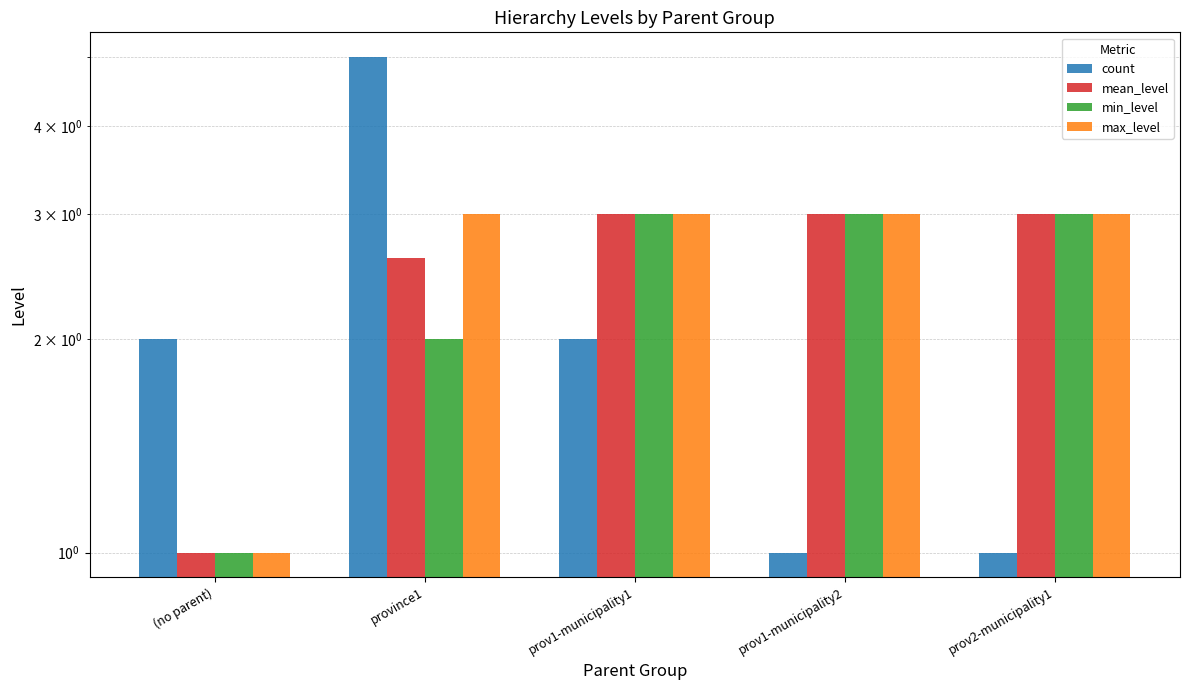

Reading left to right, list all the values displayed in this chart.

count: (no parent)=2.0	province1=5.0	prov1-municipality1=2.0	prov1-municipality2=1.0	prov2-municipality1=1.0
mean_level: (no parent)=1.0	province1=2.6	prov1-municipality1=3.0	prov1-municipality2=3.0	prov2-municipality1=3.0
min_level: (no parent)=1.0	province1=2.0	prov1-municipality1=3.0	prov1-municipality2=3.0	prov2-municipality1=3.0
max_level: (no parent)=1.0	province1=3.0	prov1-municipality1=3.0	prov1-municipality2=3.0	prov2-municipality1=3.0